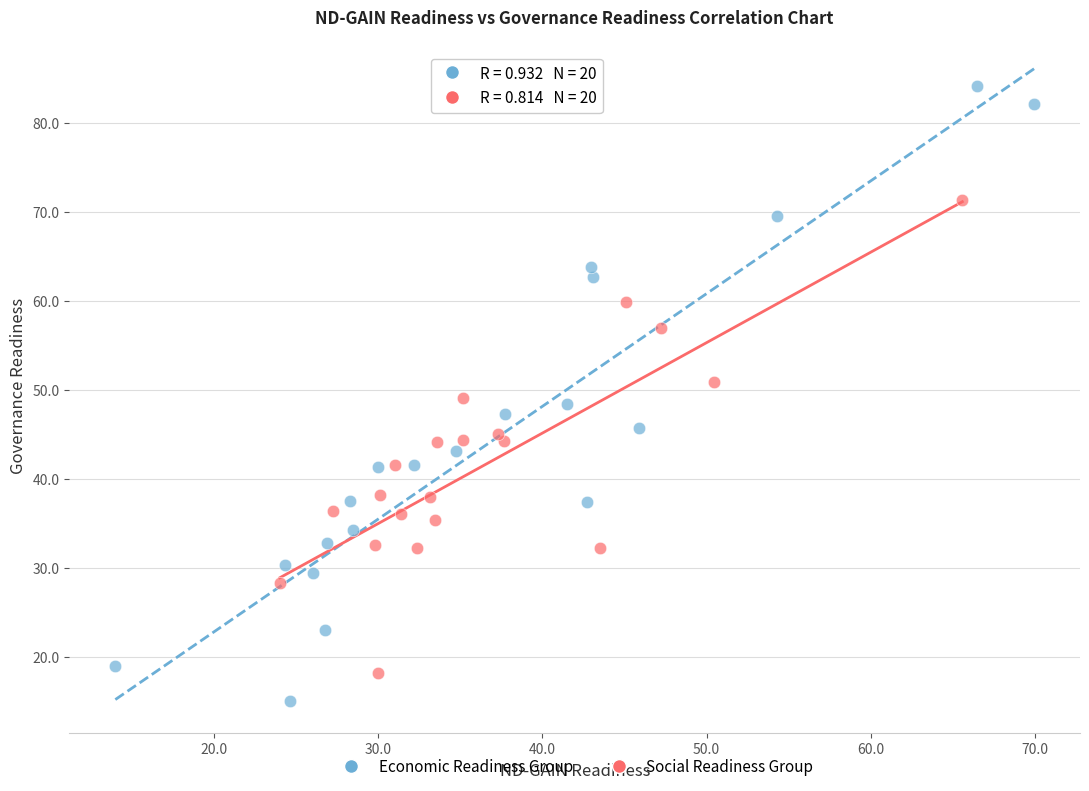

Which series has the largest Y range (max minus min)?

Economic Readiness Group